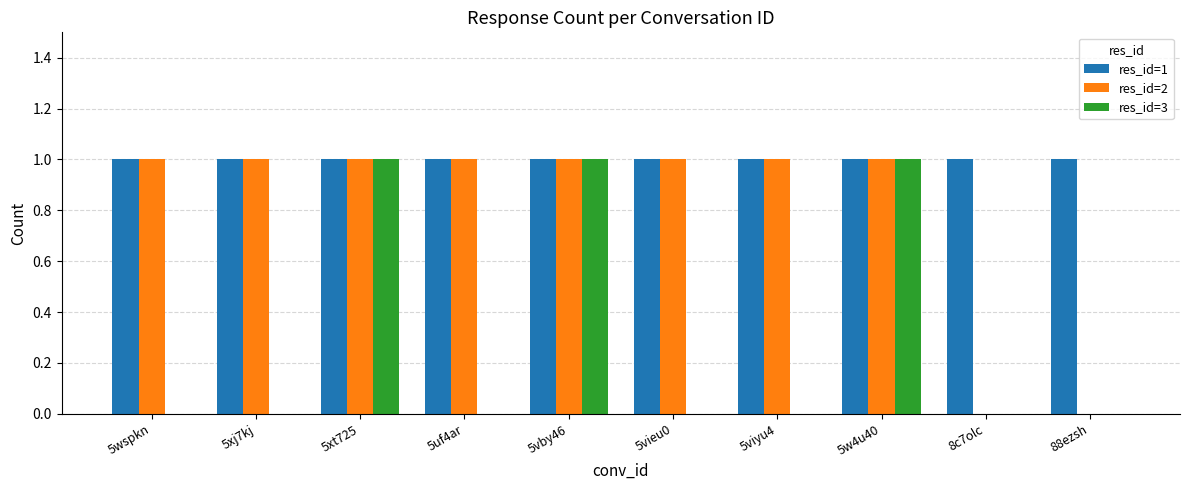

Which series has the largest total across all categories?

res_id=1